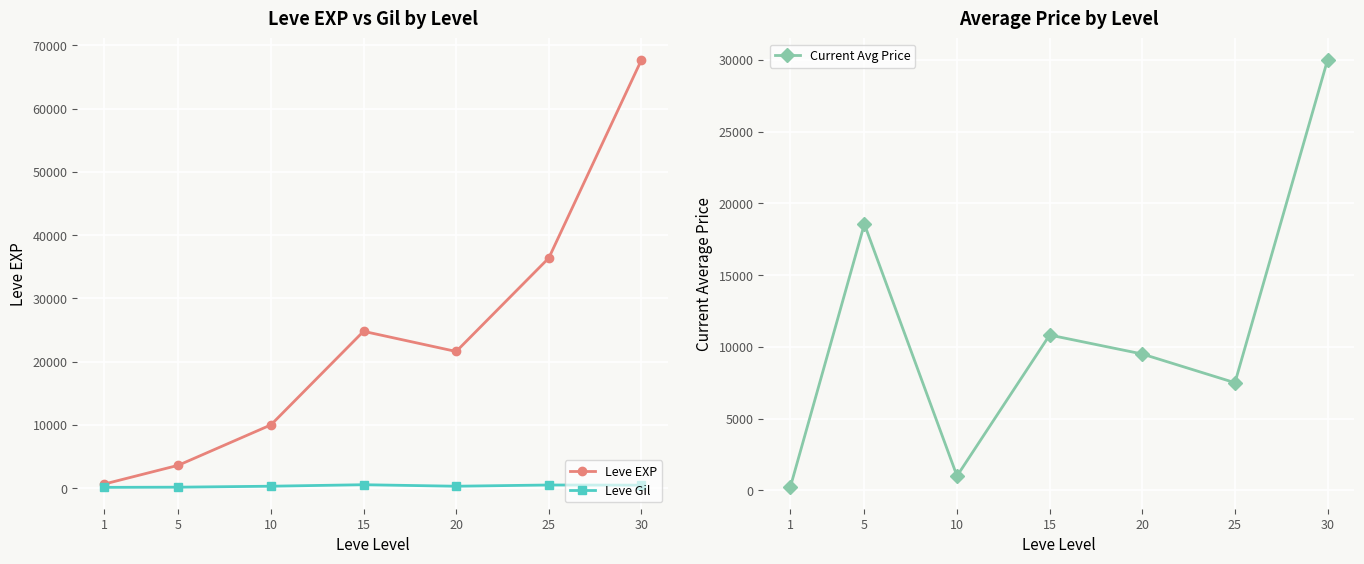

Which label corresponds to the smallest value in the chart?

1